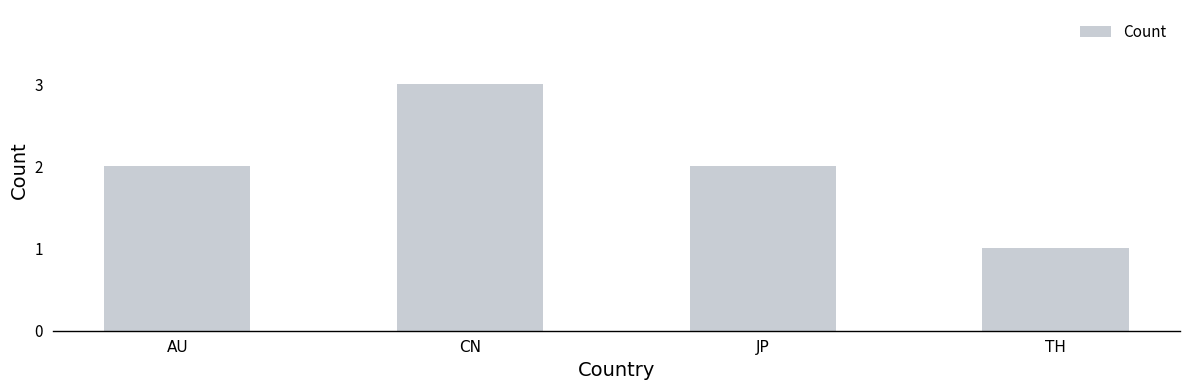

What position from the left is AU?

1